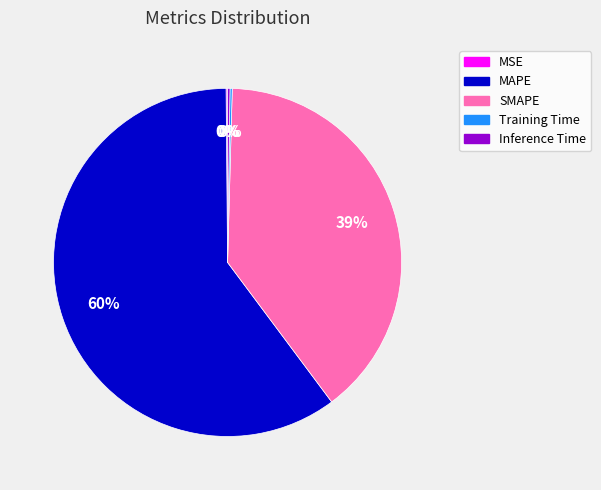

Which slice is the largest?

MAPE